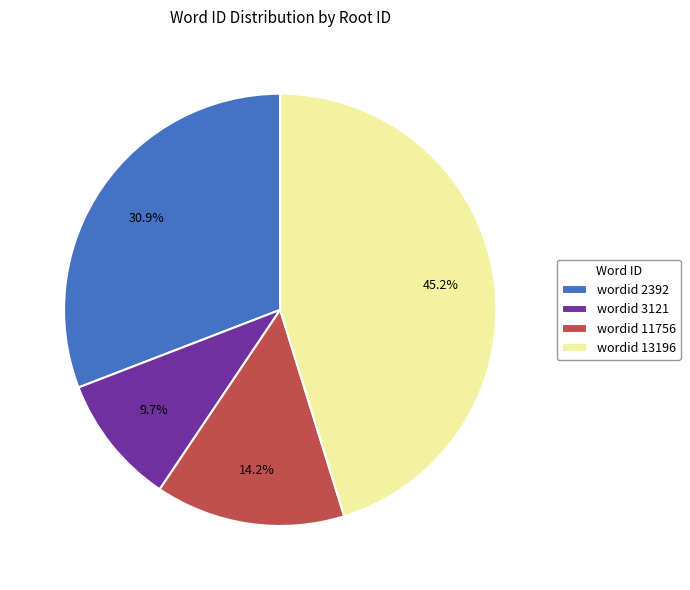

Between wordid 3121 and wordid 11756, which is larger?

wordid 11756